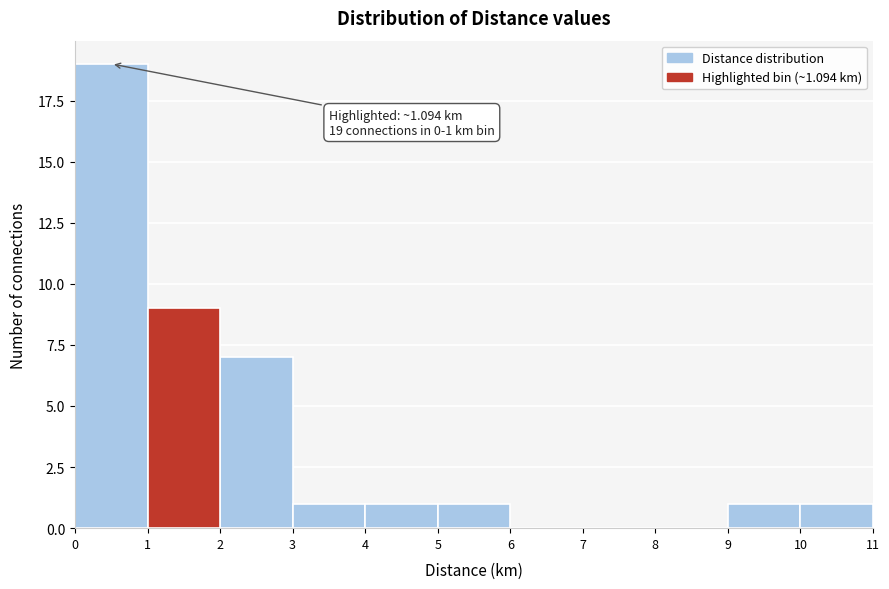

Which range on the x-axis has the tallest bar?

0 to 1